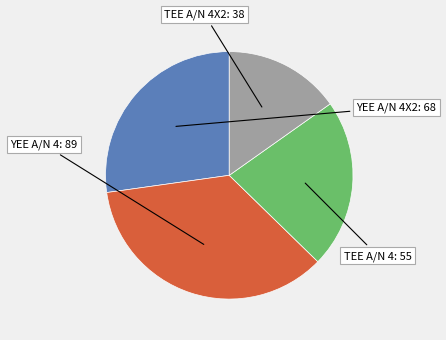

To the nearest percent, what percentage of the pie is TEE A/N 4X2?

15%